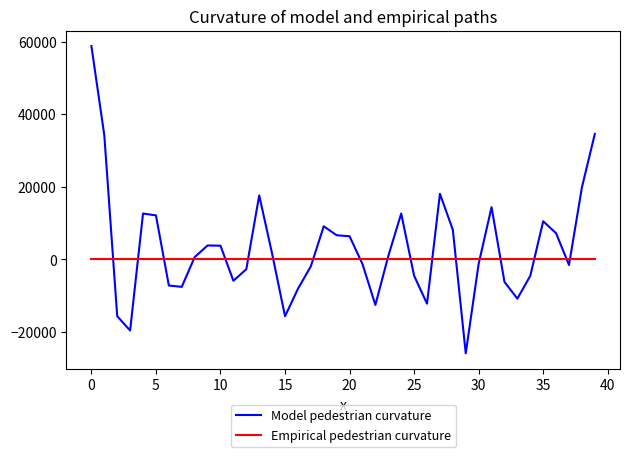

What is the maximum value shown in the chart?

58800.0